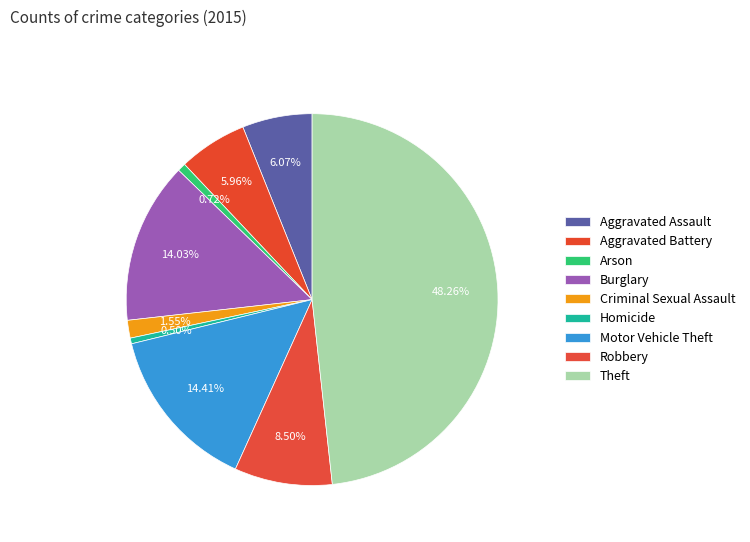

Is there any slice that represents more than half of the pie?

No